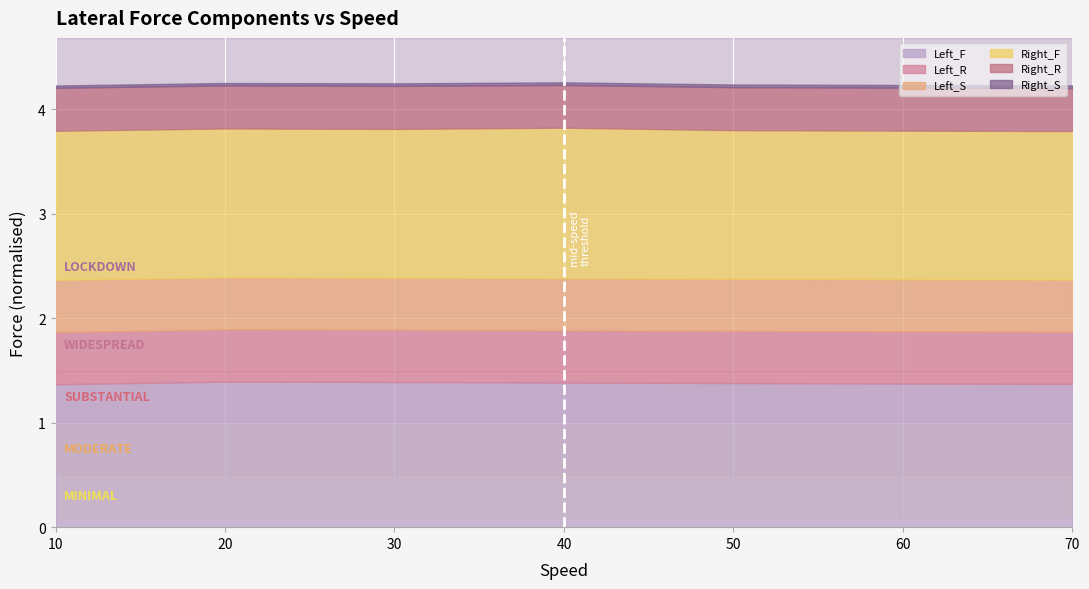

What are all the series names shown in the legend?

Left_F, Left_R, Left_S, Right_F, Right_R, Right_S